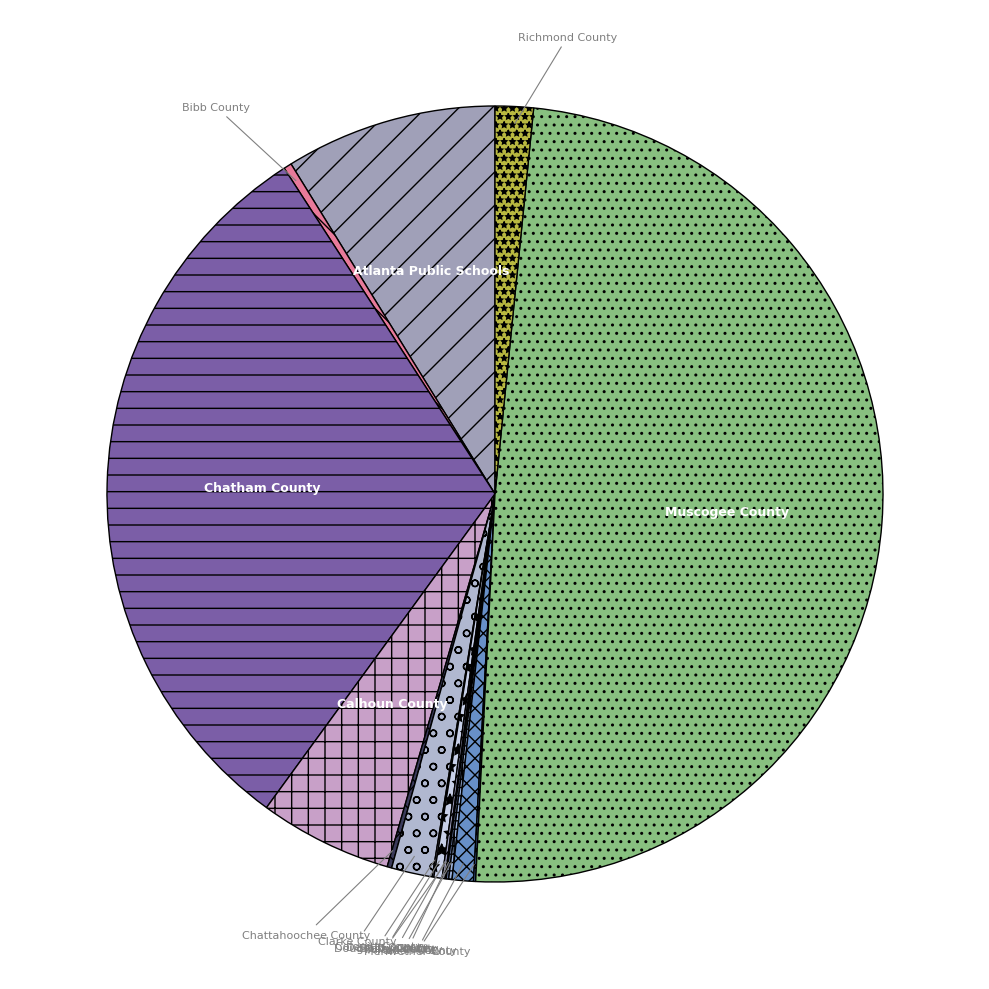

Does Calhoun County account for over 50% of the chart?

No